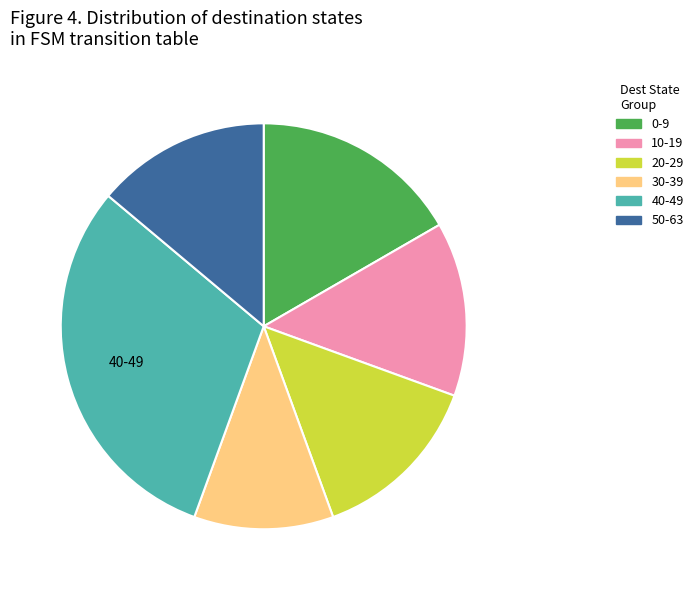

Which has a higher value, 30-39 or 40-49?

40-49